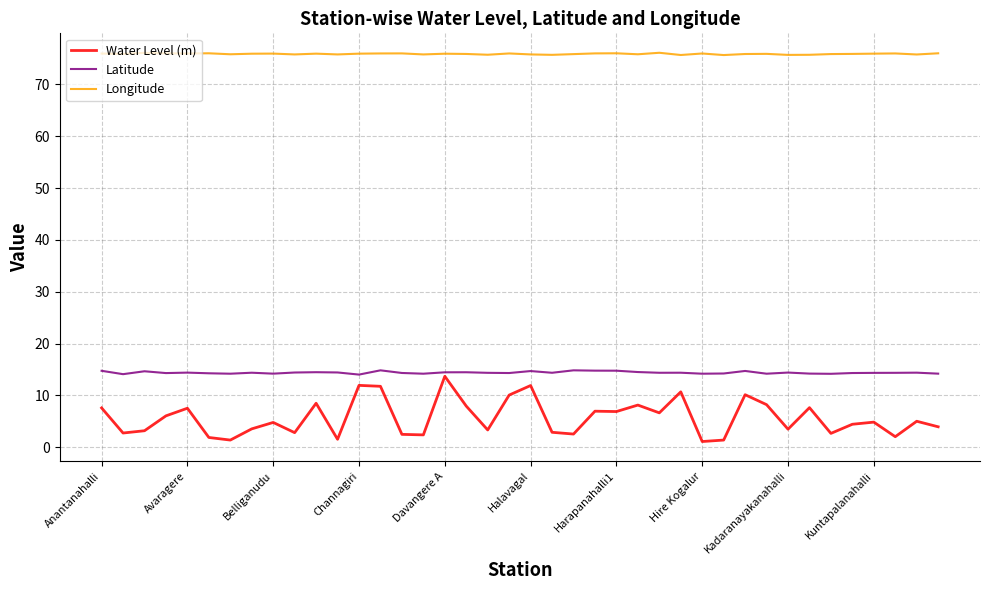

Which series has the largest total across all categories?

Longitude